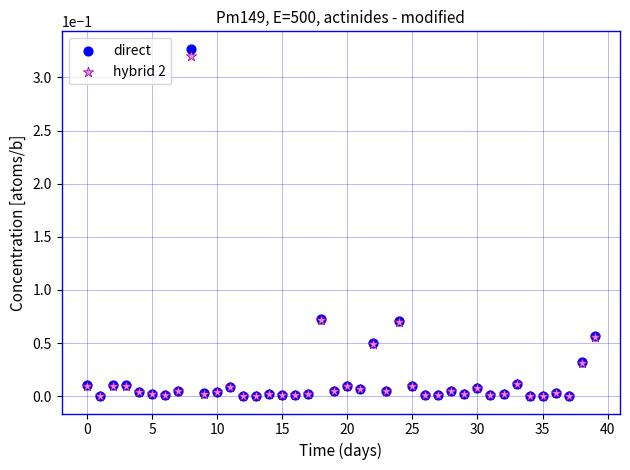

What are all the series names shown in the legend?

direct, hybrid 2